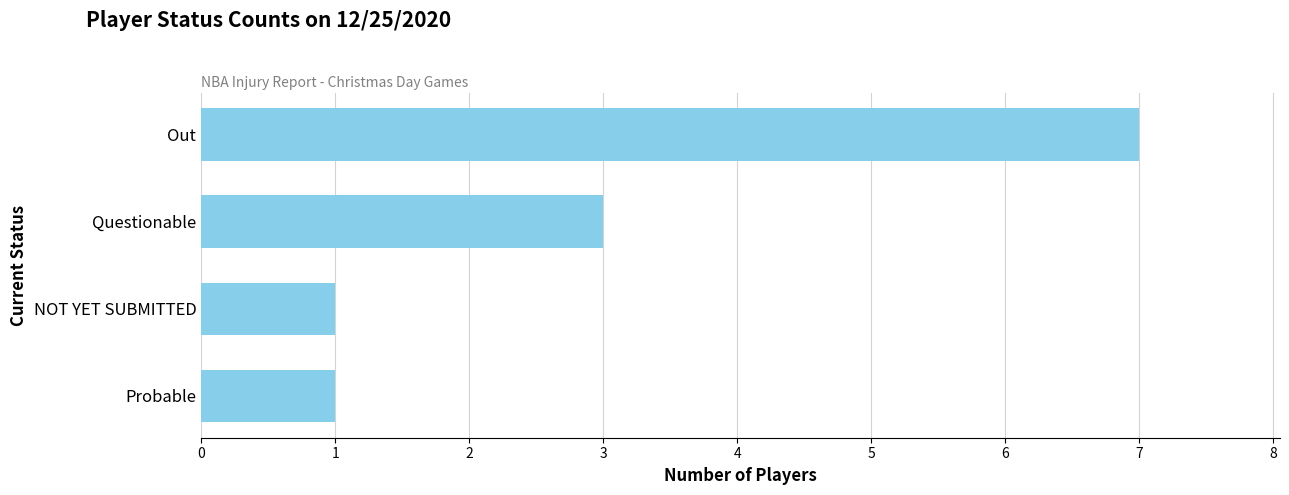

Reading top to bottom, extract all data points from this chart.

7	3	1	1